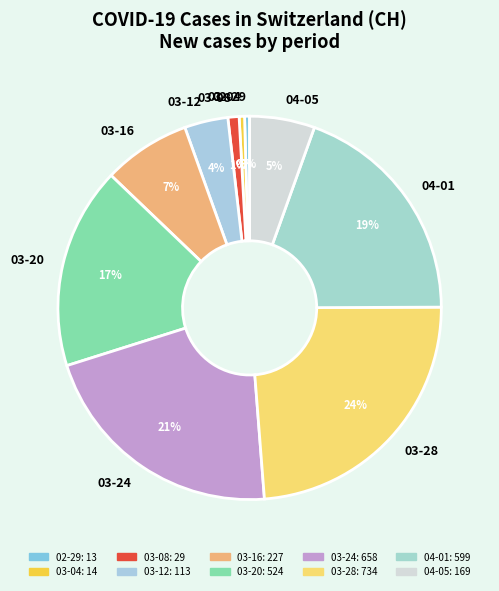

How many slices are in this pie chart?

10